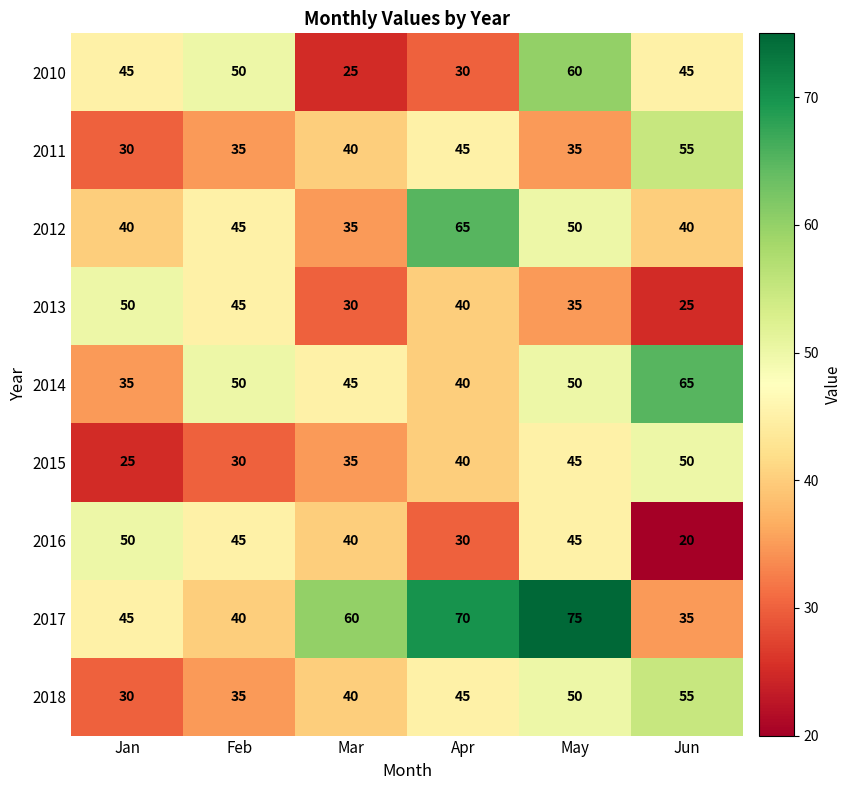

What is the maximum value shown in the chart?

75